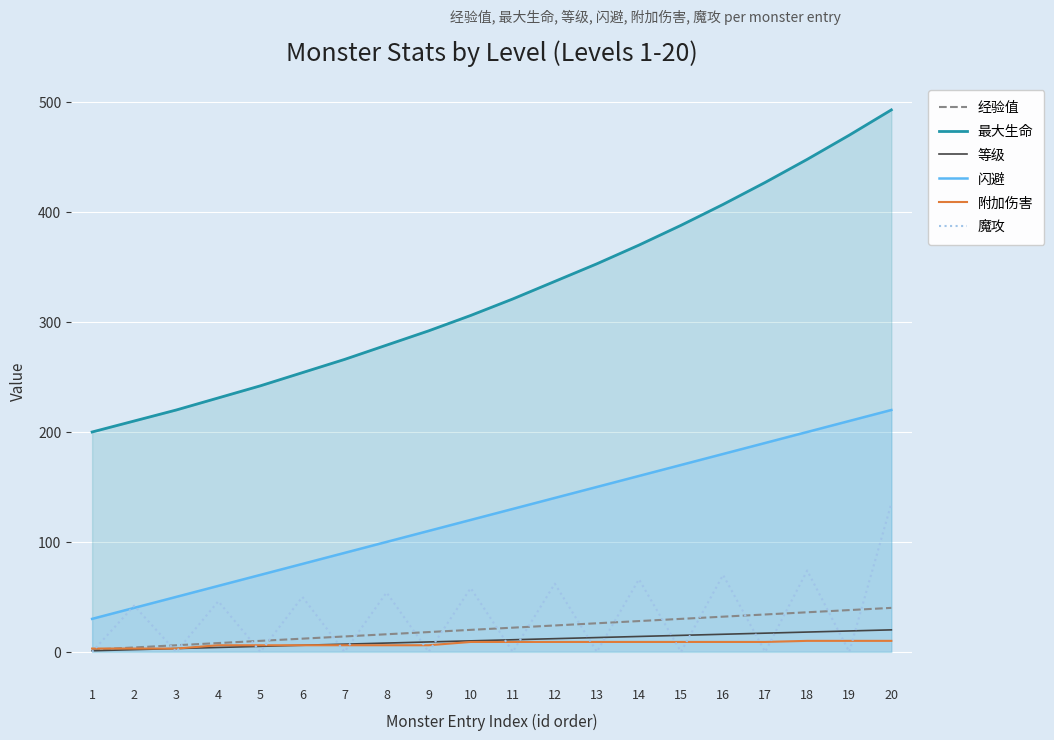

List the labels in order of 闪避 value, largest first.

20, 19, 18, 17, 16, 15, 14, 13, 12, 11, 10, 9, 8, 7, 6, 5, 4, 3, 2, 1